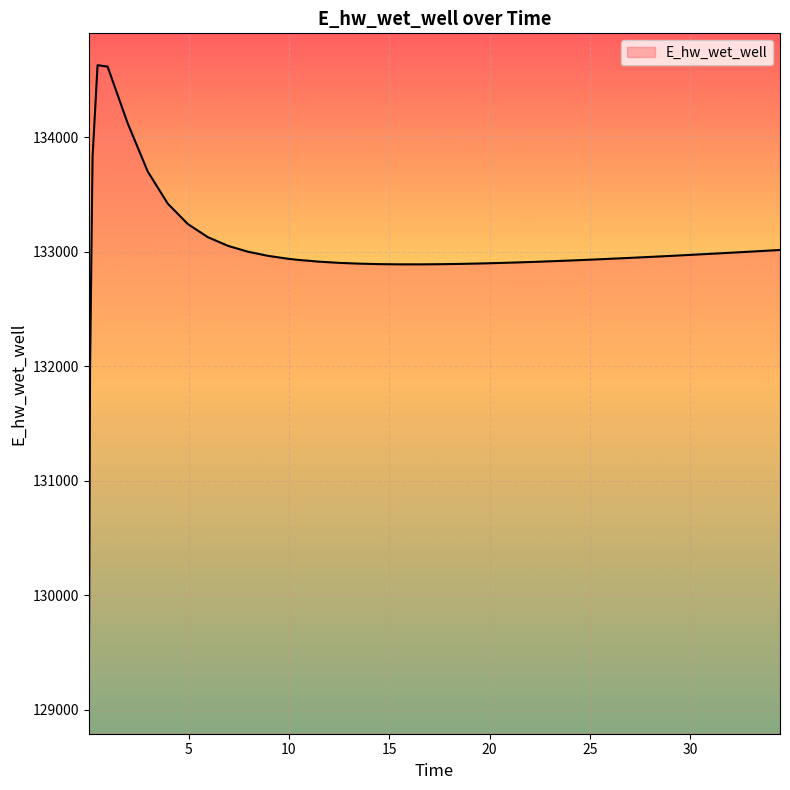

What is the maximum value shown in the chart?

134628.0